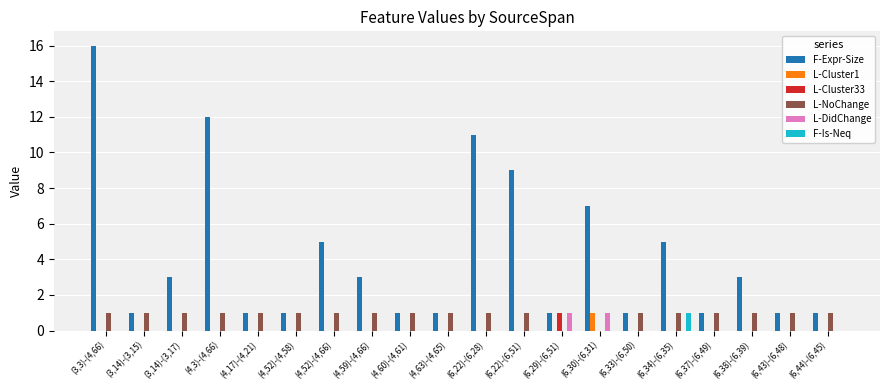

Reading left to right, transcribe all the data shown in this chart.

F-Expr-Size: 16	1	3	12	1	1	5	3	1	1	11	9	1	7	1	5	1	3	1	1
L-Cluster1: 0	0	0	0	0	0	0	0	0	0	0	0	0	1	0	0	0	0	0	0
L-Cluster33: 0	0	0	0	0	0	0	0	0	0	0	0	1	0	0	0	0	0	0	0
L-NoChange: 1	1	1	1	1	1	1	1	1	1	1	1	0	0	1	1	1	1	1	1
L-DidChange: 0	0	0	0	0	0	0	0	0	0	0	0	1	1	0	0	0	0	0	0
F-Is-Neq: 0	0	0	0	0	0	0	0	0	0	0	0	0	0	0	1	0	0	0	0